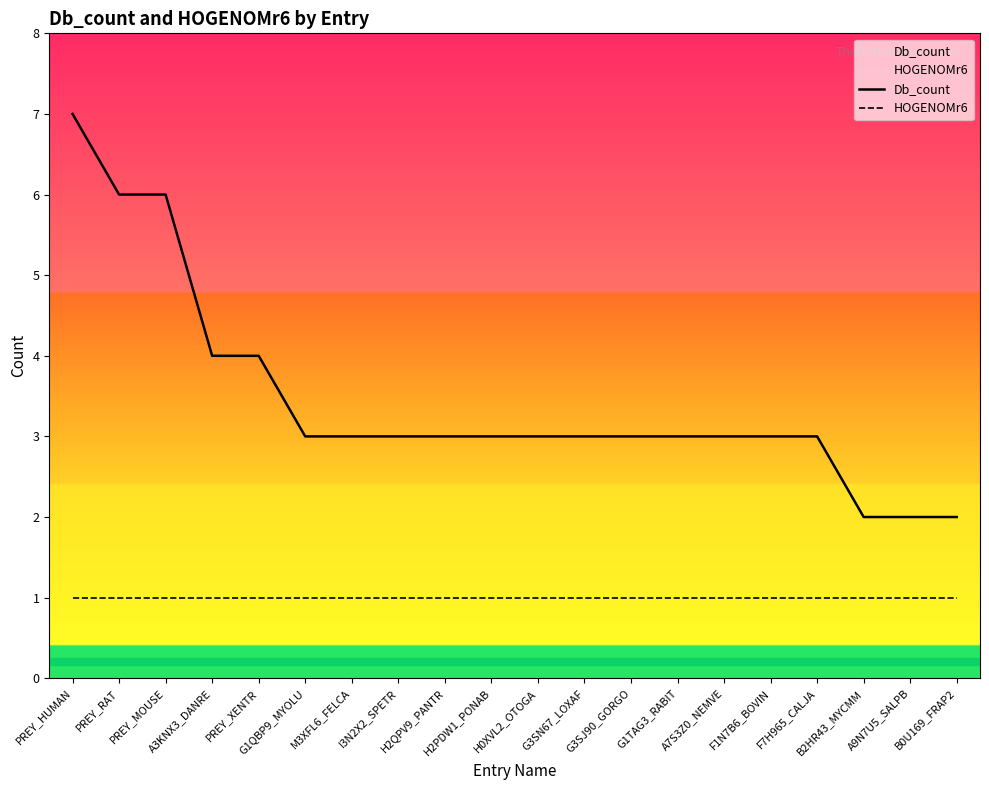

List the series in order of their overall mean, lowest first.

HOGENOMr6, Db_count